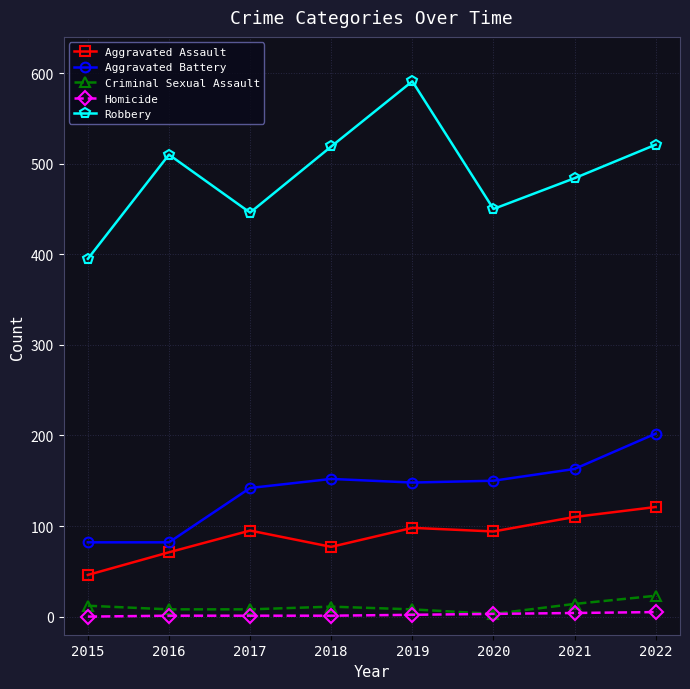

What are all the series names shown in the legend?

Aggravated Assault, Aggravated Battery, Criminal Sexual Assault, Homicide, Robbery